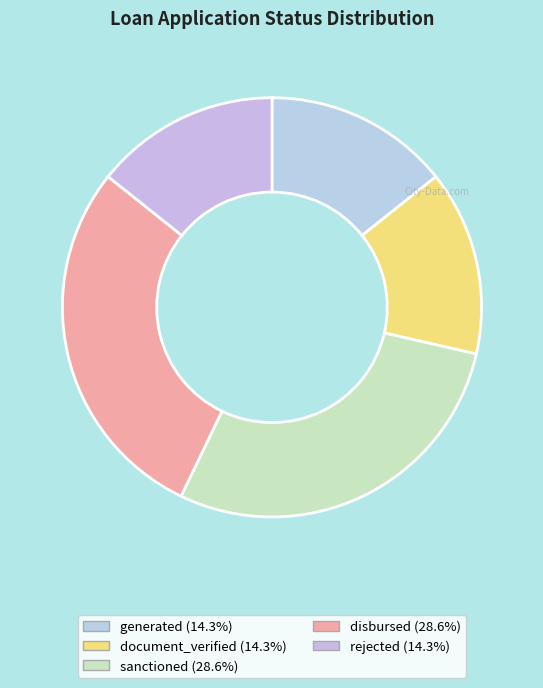

The document_verified slice represents 28% of the pie. True or false?

False